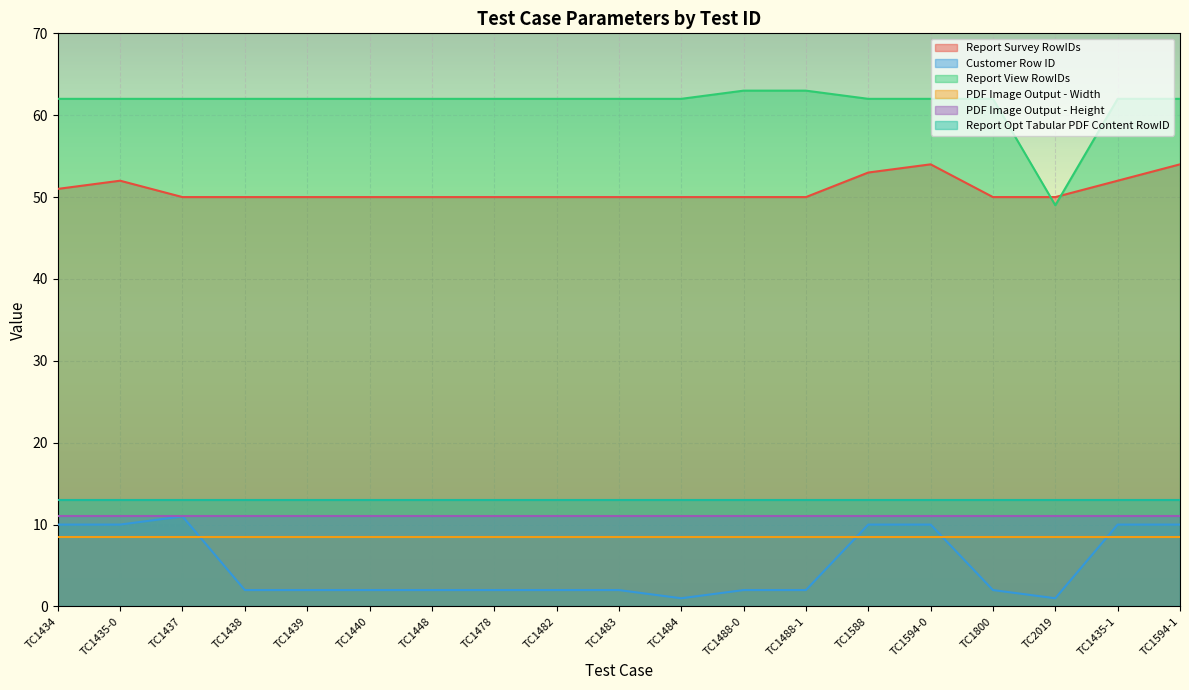

The Report Survey RowIDs series shows 50 at TC1800. True or false?

True